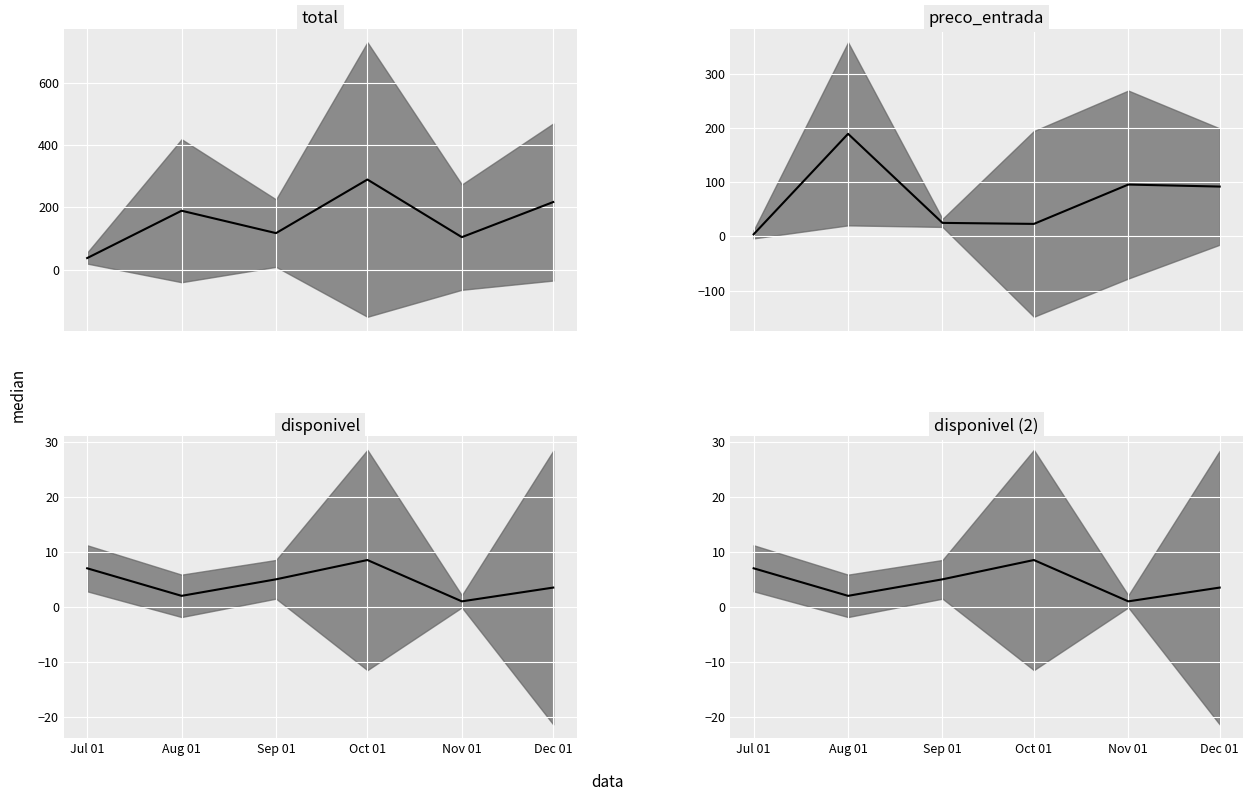

Which series changed the most between Aug 01 and Nov 01?

preco_entrada median